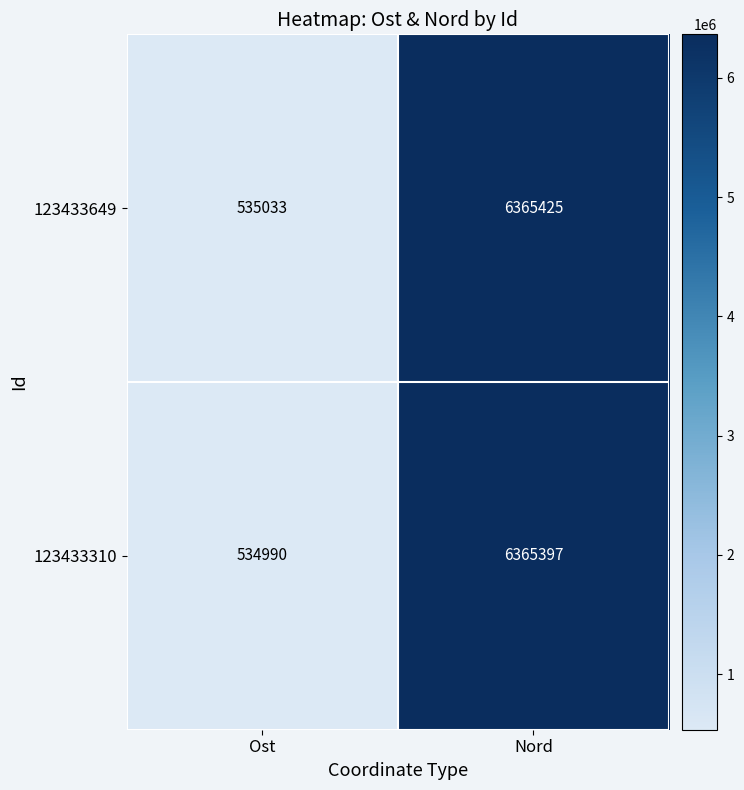

How many data points in 123433649 are less than 6365425?

1